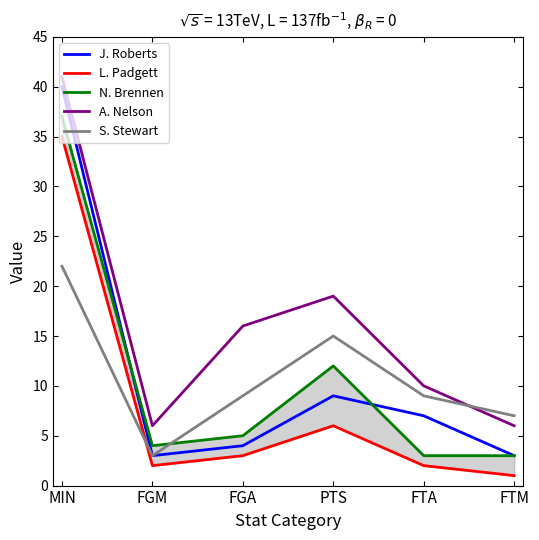

What is the difference between the maximum and minimum values in the L. Padgett series?

34